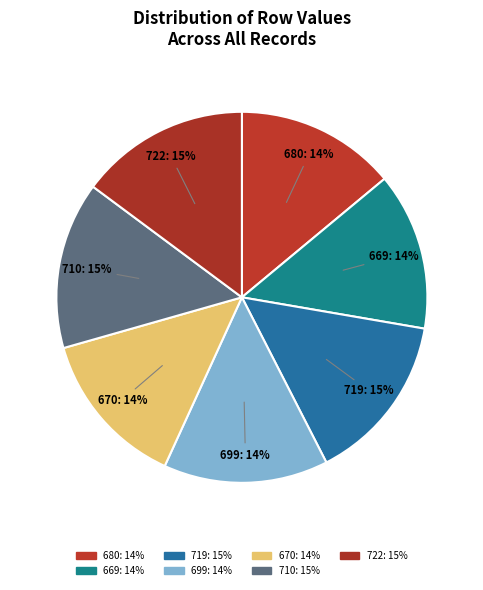

What percentage is the 670 slice, to the nearest percent?

14%